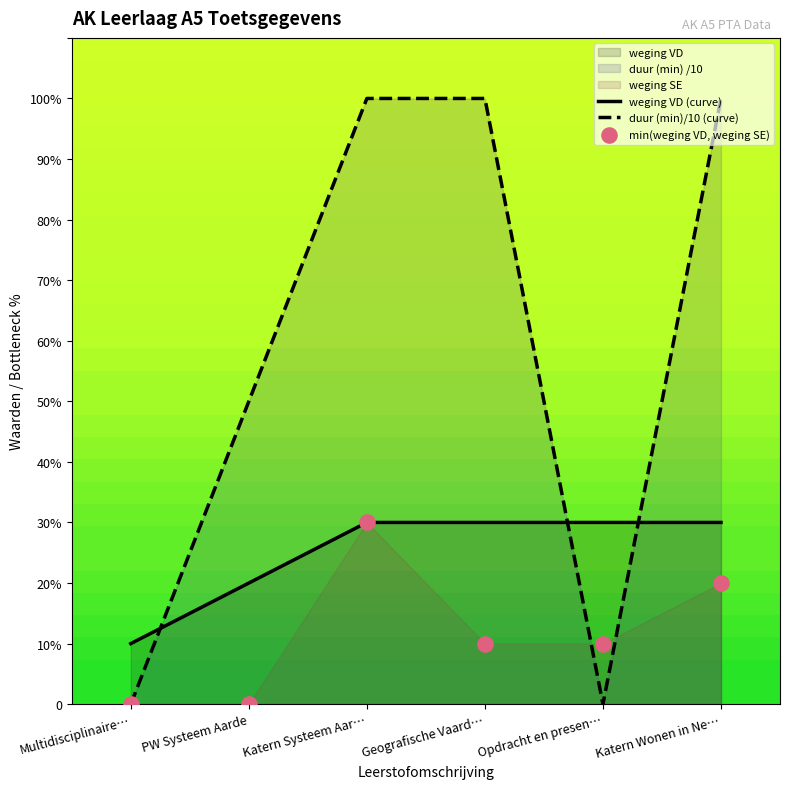

Which series reaches the maximum Y coordinate?

duur (min)/10 (curve)